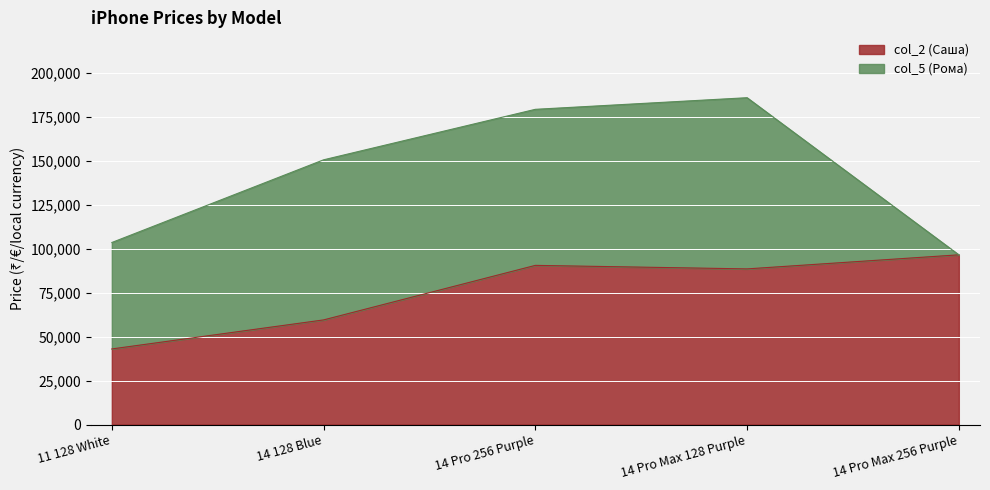

What value does the data have at 14 Pro 256 Purple, to the nearest 50?

90500